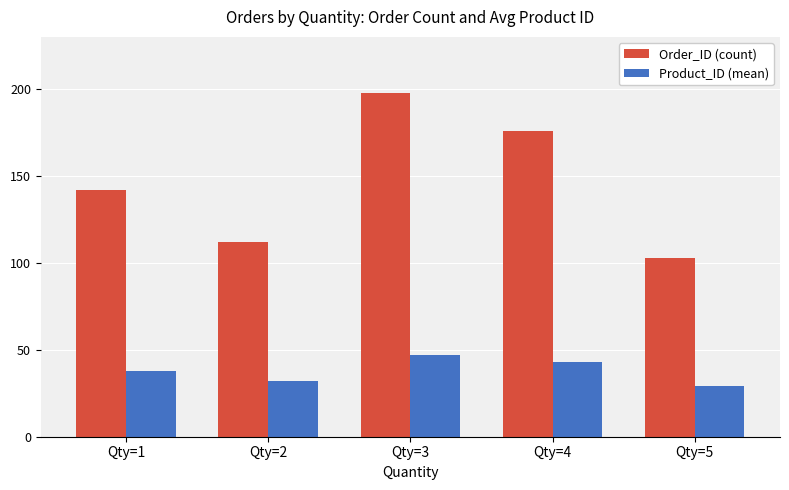

What is the smallest value displayed?

29